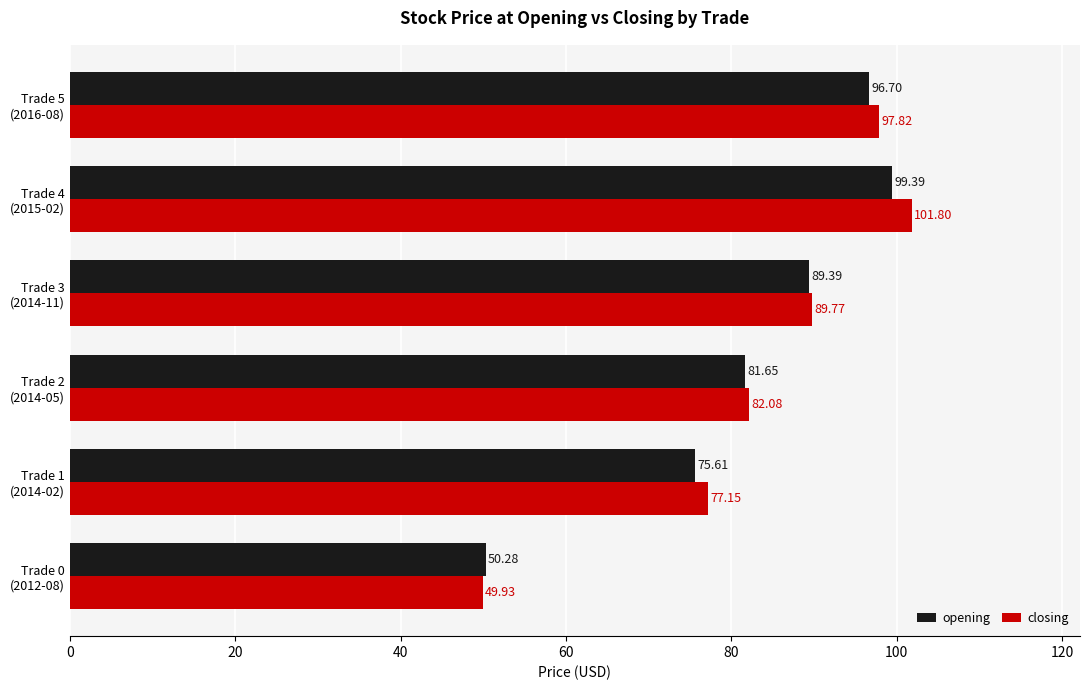

How many series are shown in this chart?

2